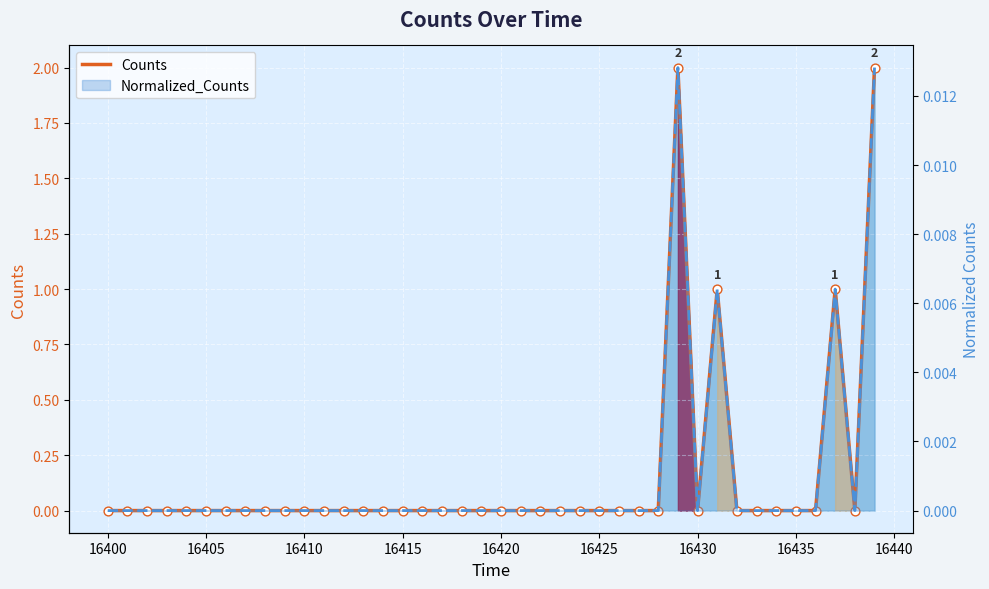

Is the value of Counts at 21 greater than the value of Normalized_Counts at 16420?

No